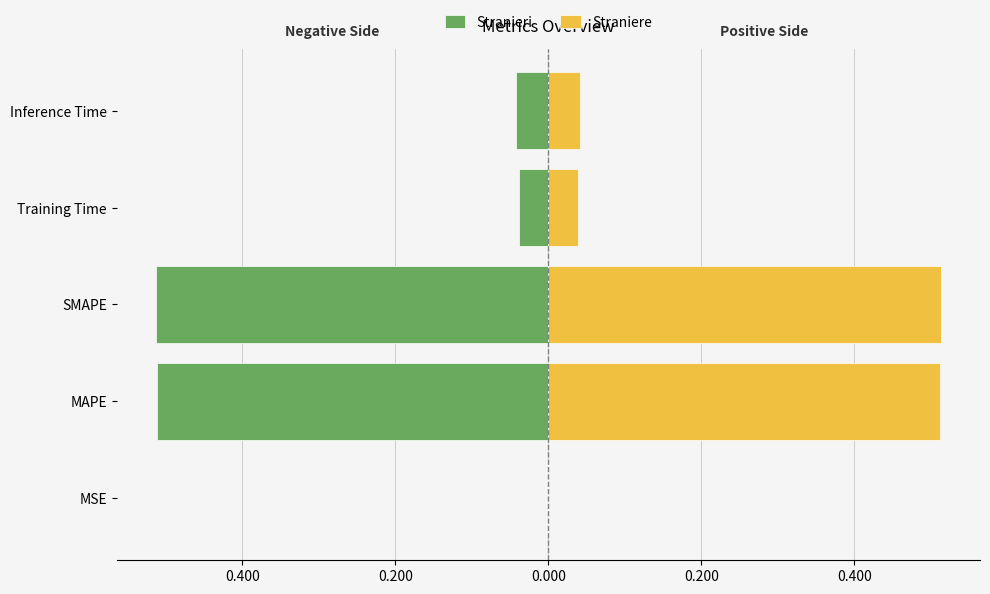

Reading left to right, extract all data points from this chart.

Stranieri: -0.0	-0.5	-0.5	-0.0	-0.0
Straniere: 0.0	0.5	0.5	0.0	0.0